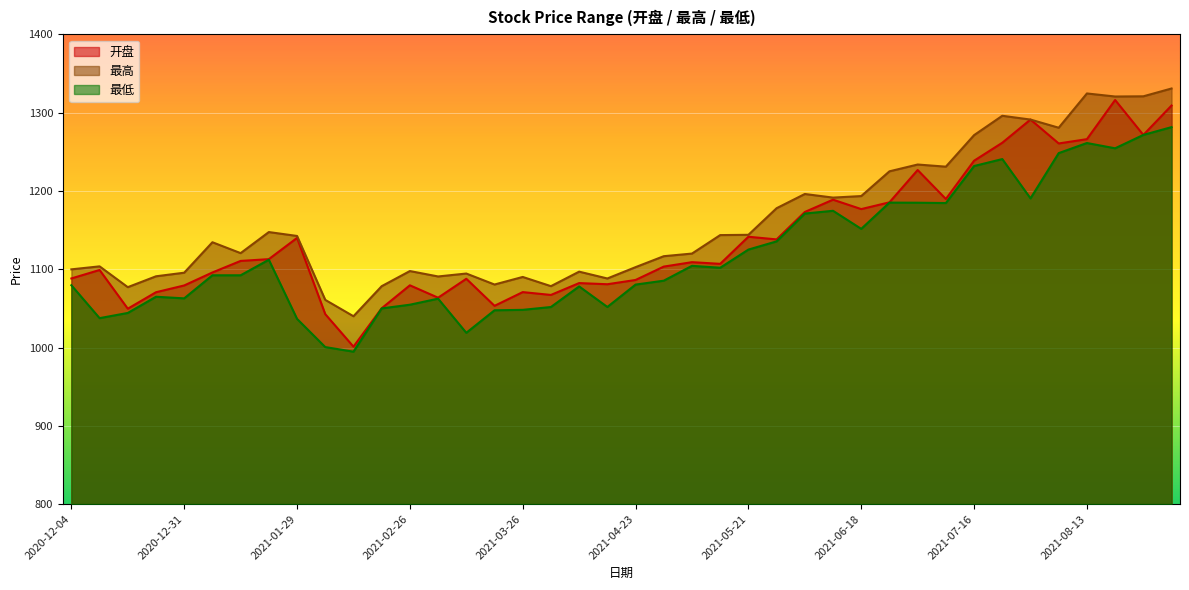

At which category does 开盘 reach its first local valley?

2020-12-18